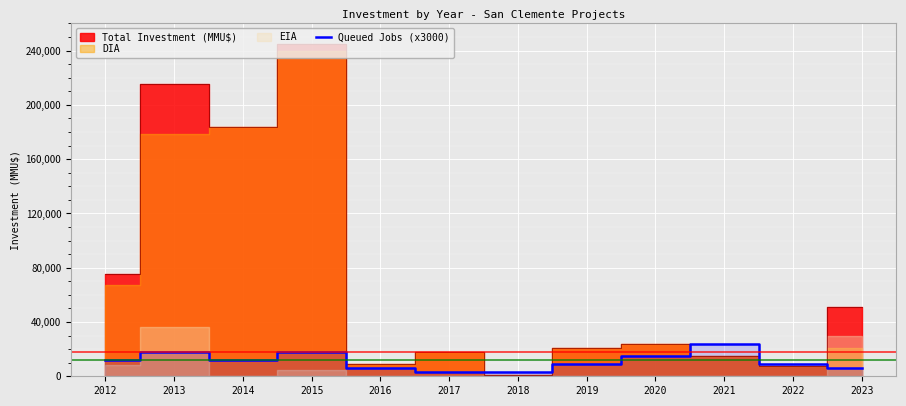

The chart shows a value of 24000 at 2021. True or false?

True